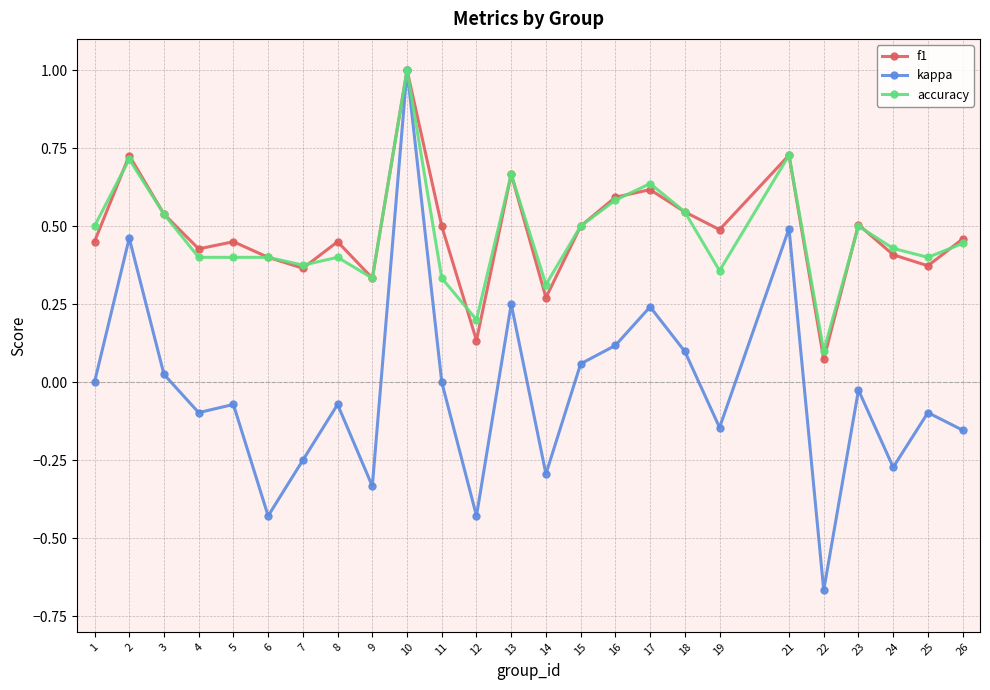

Which series has the widest spread of values?

kappa